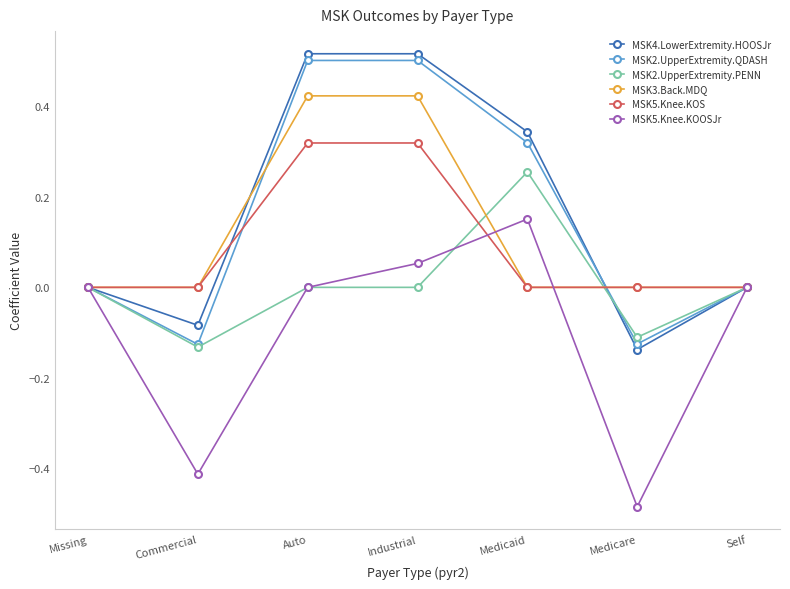

At which category does MSK5.Knee.KOOSJr reach its first local valley?

Commercial